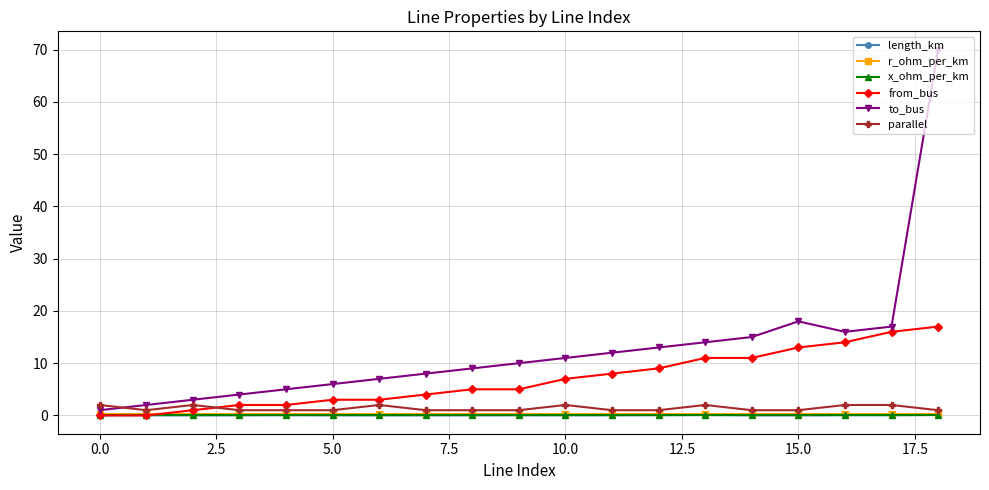

How many lines are shown in the chart?

6